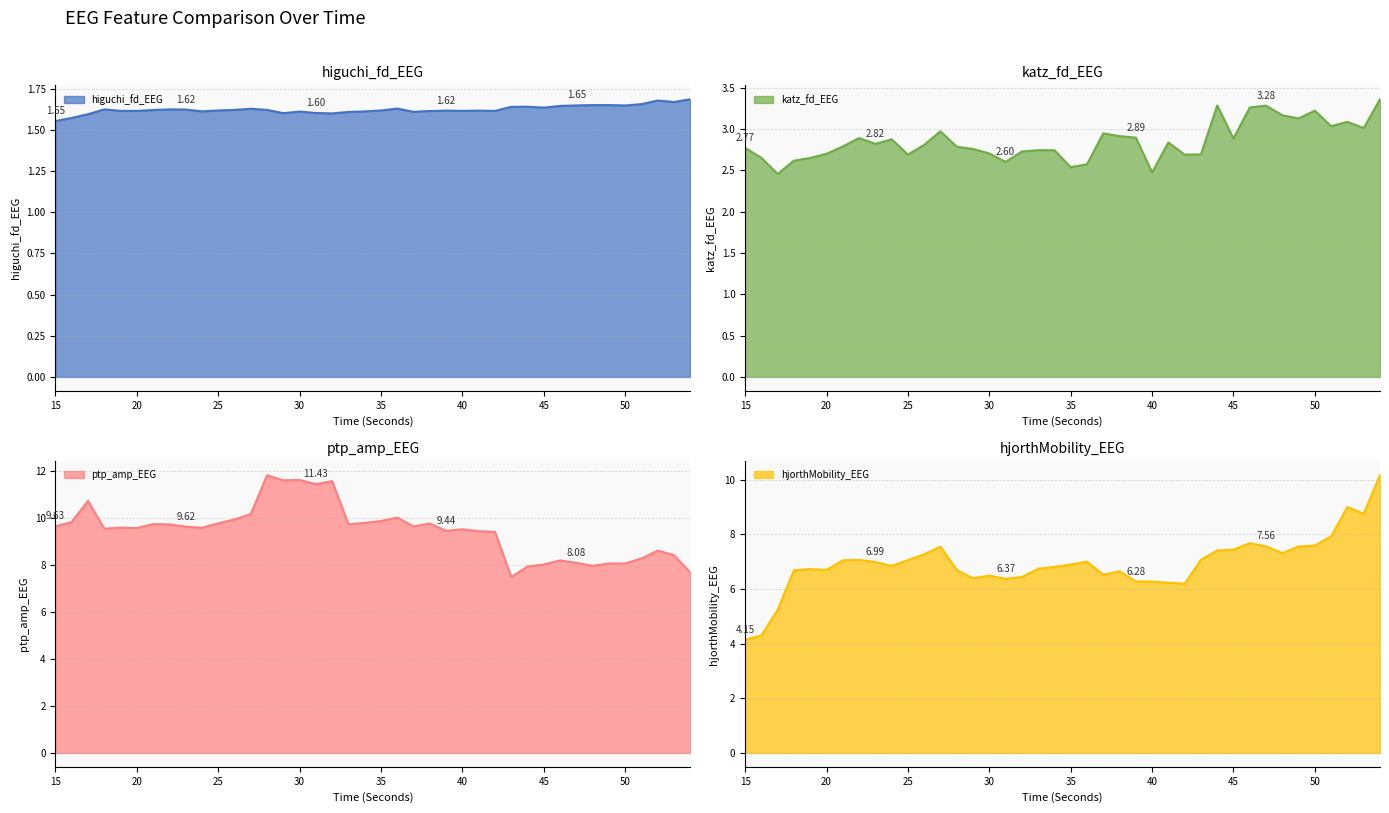

List the labels in order of ptp_amp_EEG value, smallest first.

43, 54, 44, 48, 45, 49, 50, 47, 46, 51, 53, 52, 42, 41, 39, 40, 18, 20, 24, 19, 23, 37, 15, 22, 33, 21, 38, 25, 34, 16, 35, 26, 36, 27, 17, 31, 32, 29, 30, 28